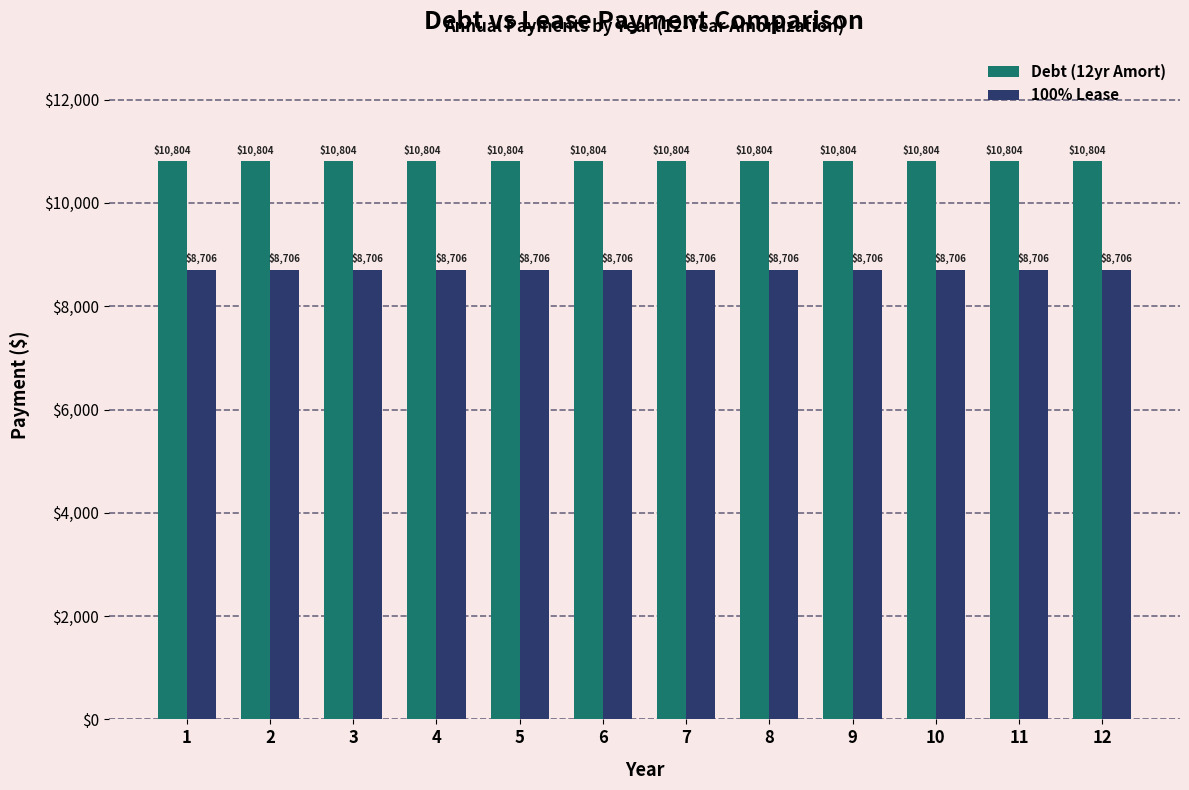

At how many categories does at least one series exceed 10766?

12